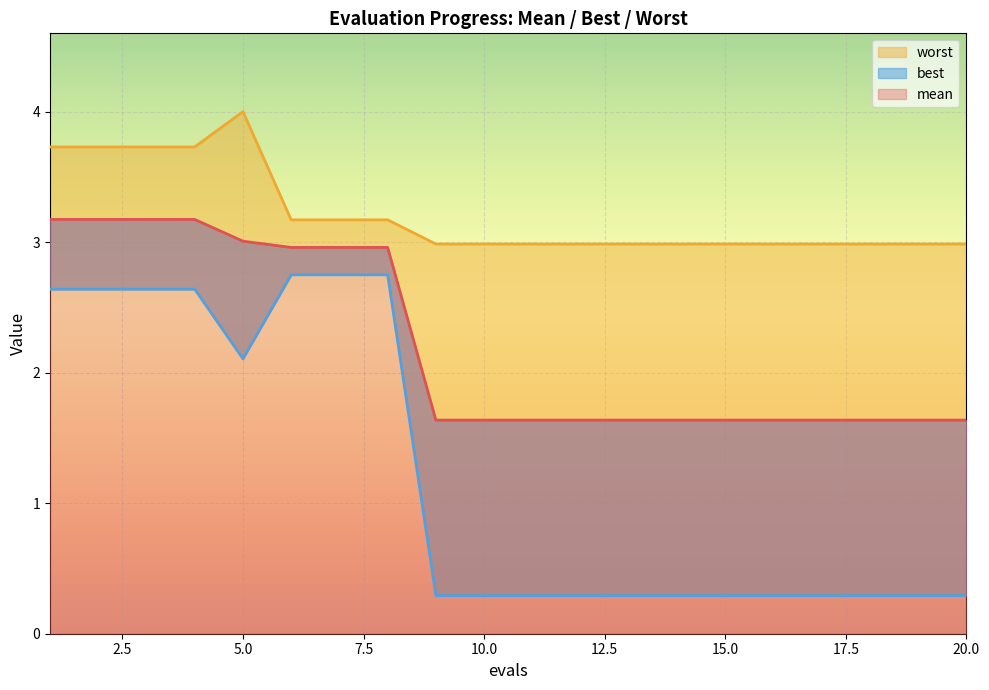

List the labels in order of best value, smallest first.

9, 10, 11, 12, 13, 14, 15, 16, 17, 18, 19, 20, 5, 1, 2, 3, 4, 6, 7, 8